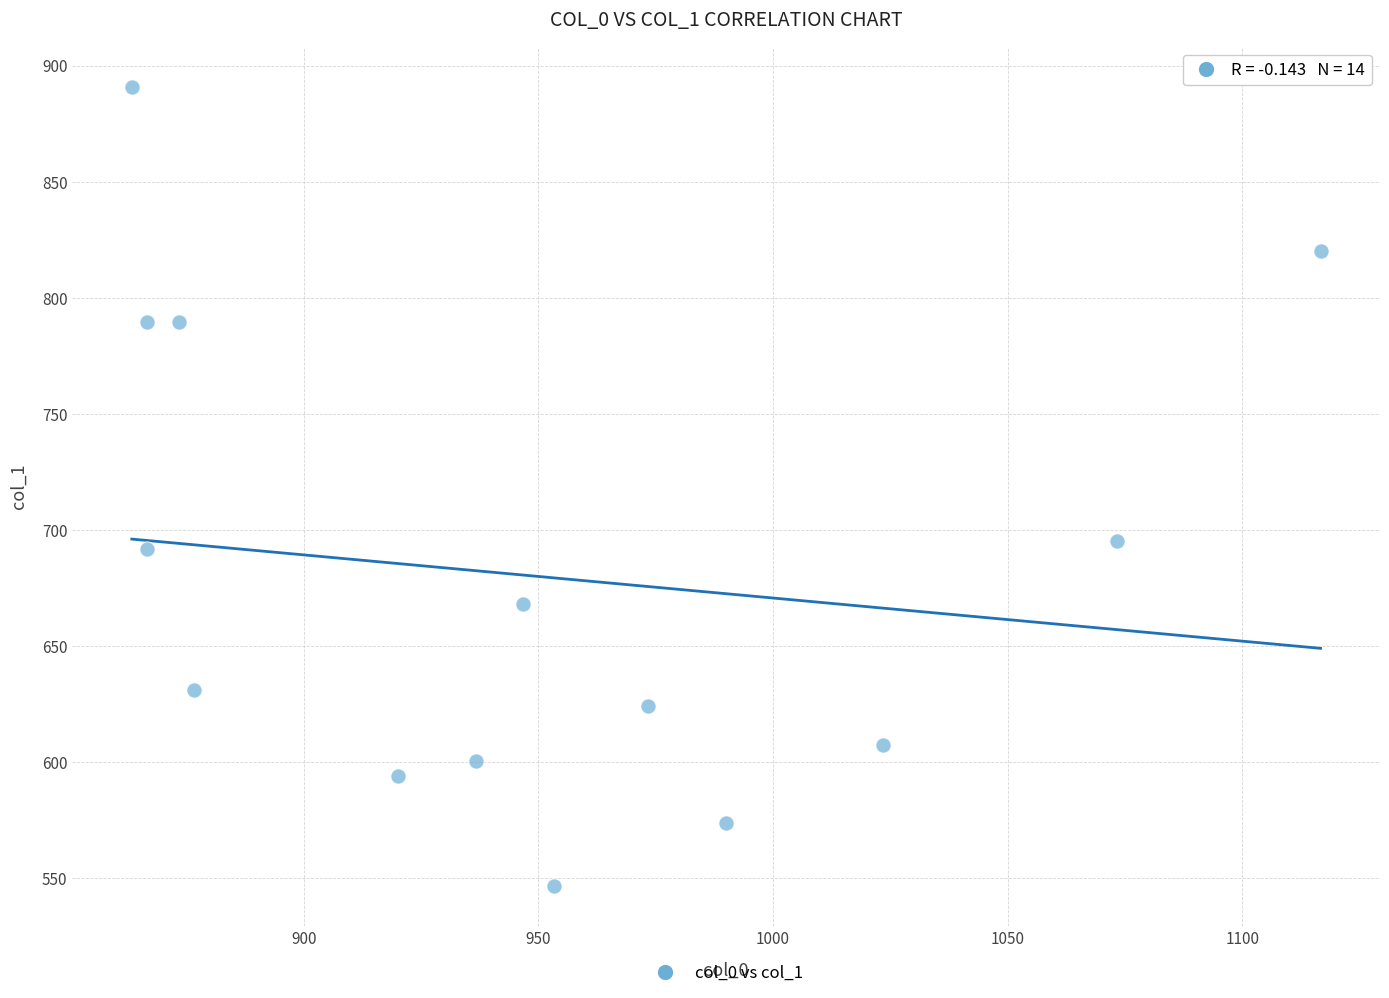

What is the range of X values (max minus min)?

253.3